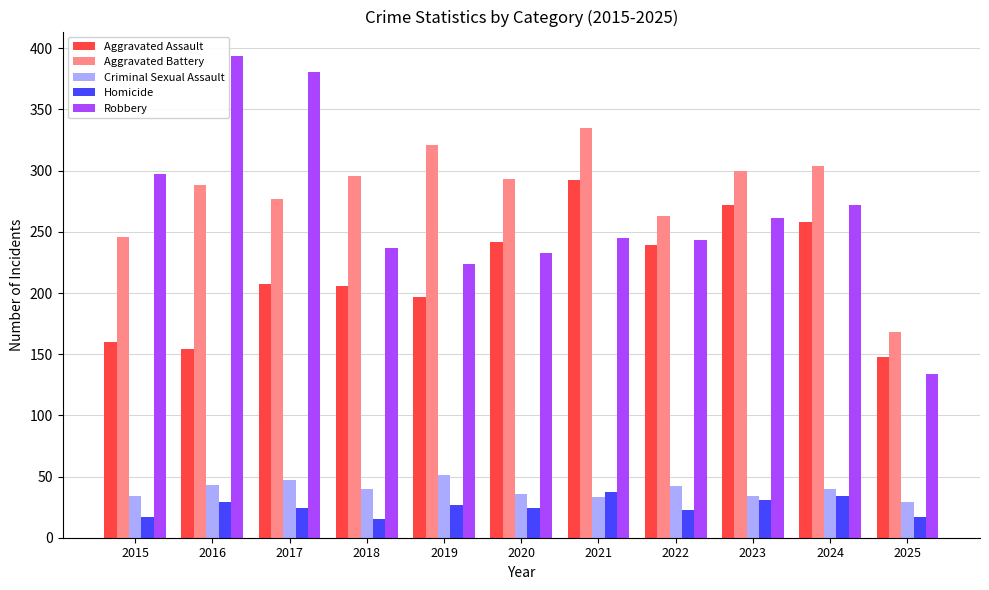

Which series has the largest range (max minus min)?

Robbery